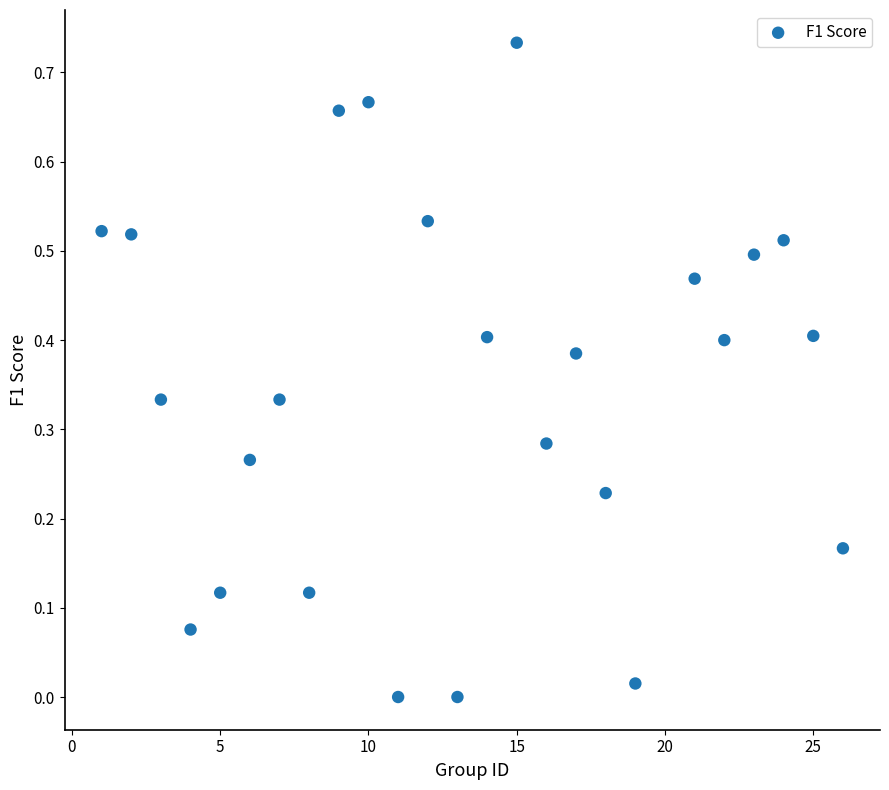

What is the range of X values (max minus min)?

25.0